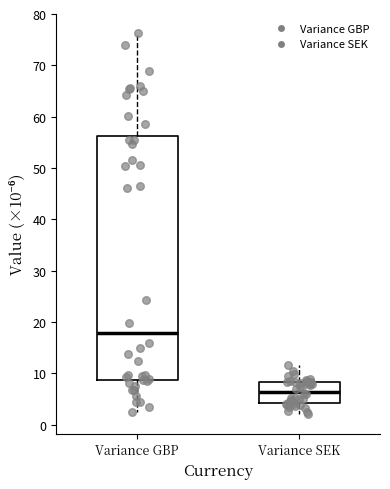

Where does the lower whisker of the box for Variance SEK end on the y-axis? The values are not printed on the chart, so give them approximately, as read against the axis.

2